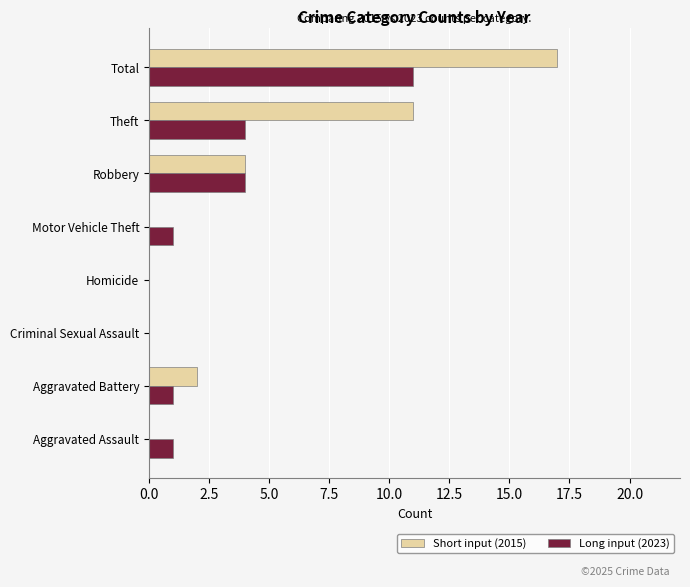

At which label is Short input (2015) closest to 8?

Theft